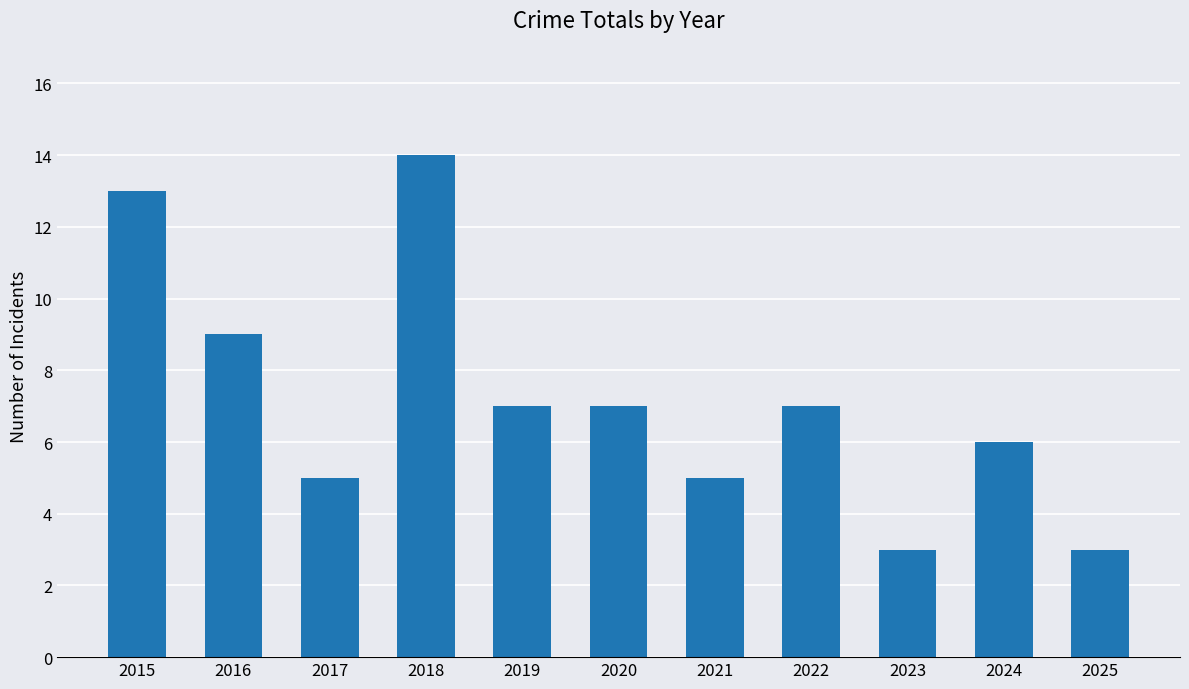

At which category does the chart reach its peak across all series?

2018